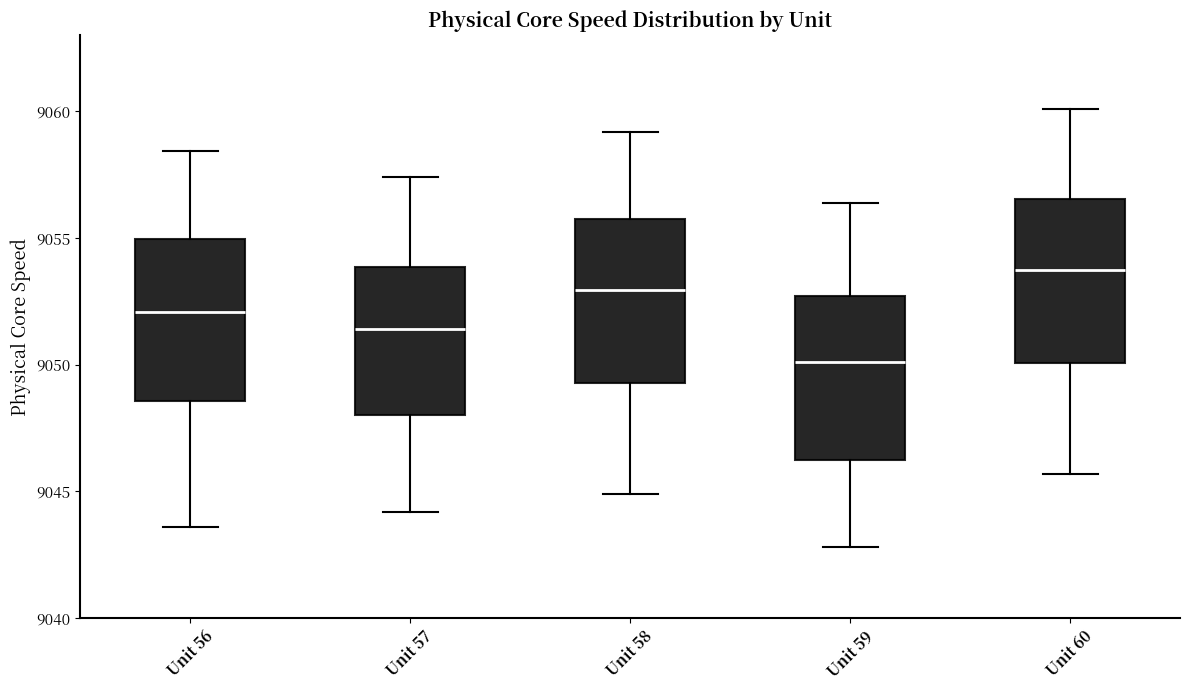

Reading left to right, transcribe this box plot: for each box, give where its median line is, the range the box spans, and where its two whiskers end, as read against the y-axis. The values are not printed on the chart, so give them approximately, as read against the axis.

Unit 56: median 9052.0, box 9048.5 to 9055.0, whiskers 9043.5 to 9058.5
Unit 57: median 9051.5, box 9048.0 to 9054.0, whiskers 9044.0 to 9057.5
Unit 58: median 9053.0, box 9049.5 to 9056.0, whiskers 9045.0 to 9059.0
Unit 59: median 9050.0, box 9046.0 to 9052.5, whiskers 9043.0 to 9056.5
Unit 60: median 9054.0, box 9050.0 to 9056.5, whiskers 9045.5 to 9060.0